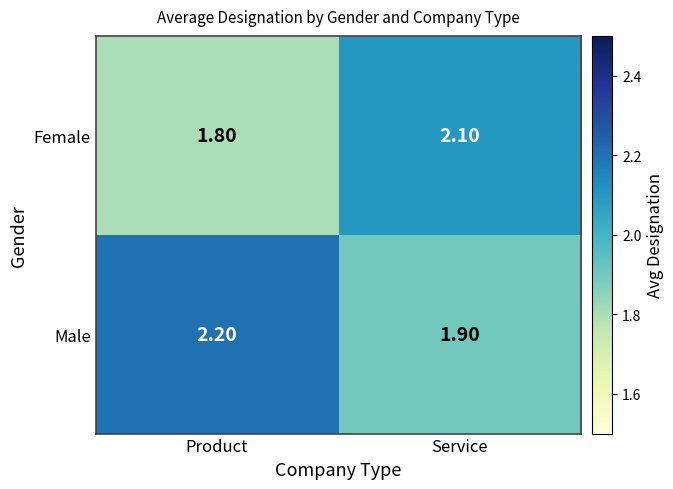

Which series has the largest total across all categories?

Male